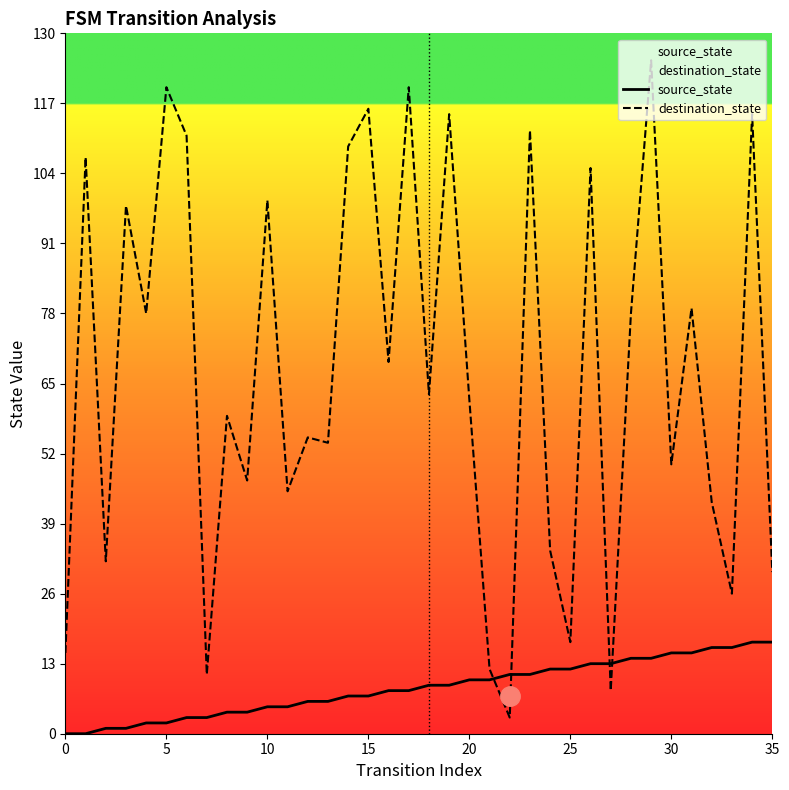

Which series has the largest total across all categories?

destination_state